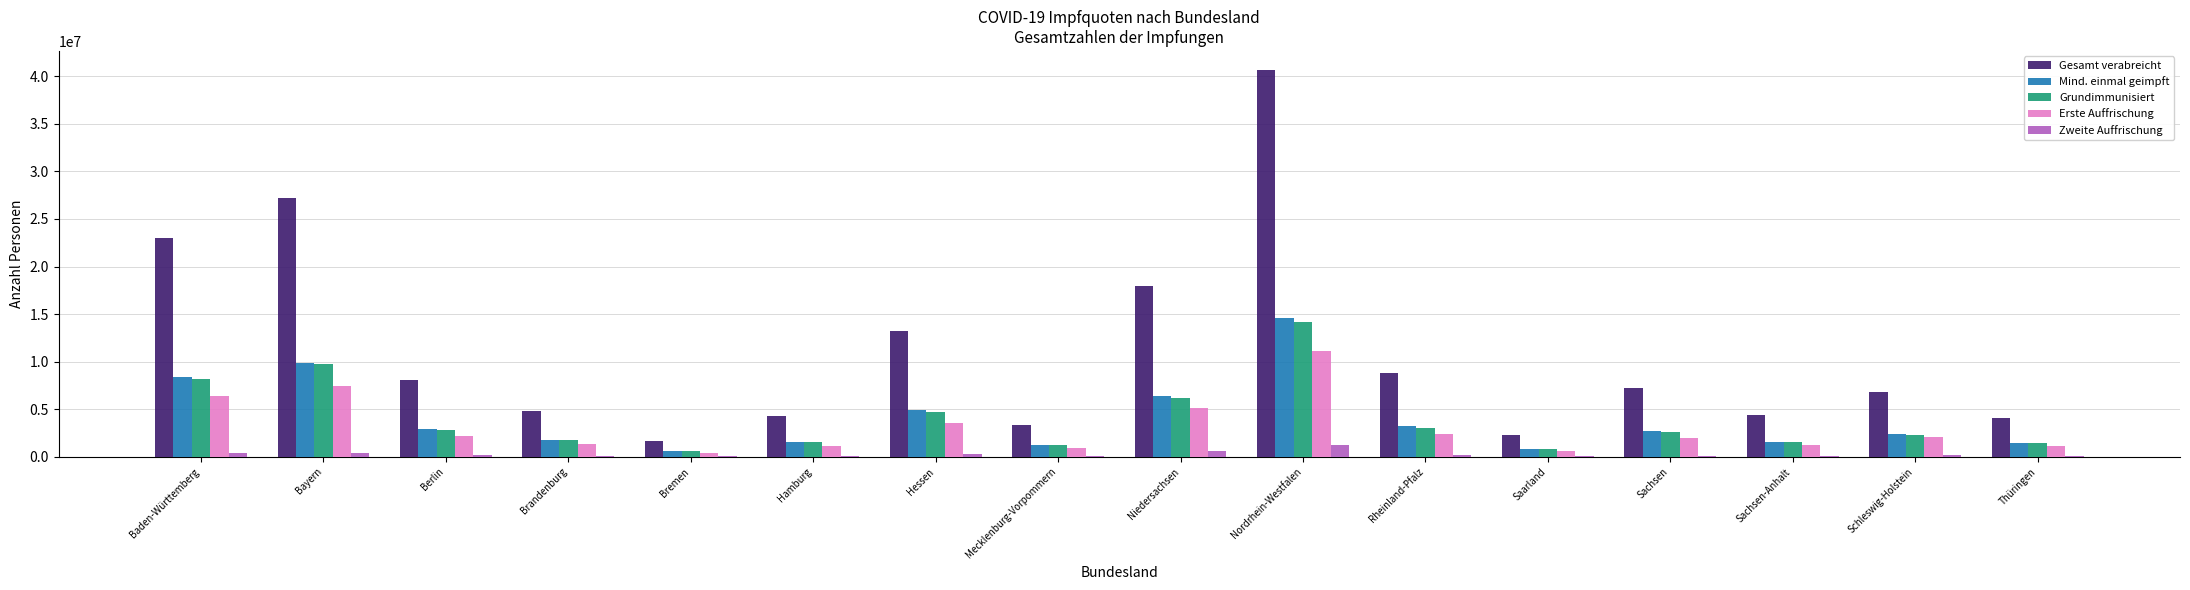

Which series has the largest total across all categories?

Gesamt verabreicht